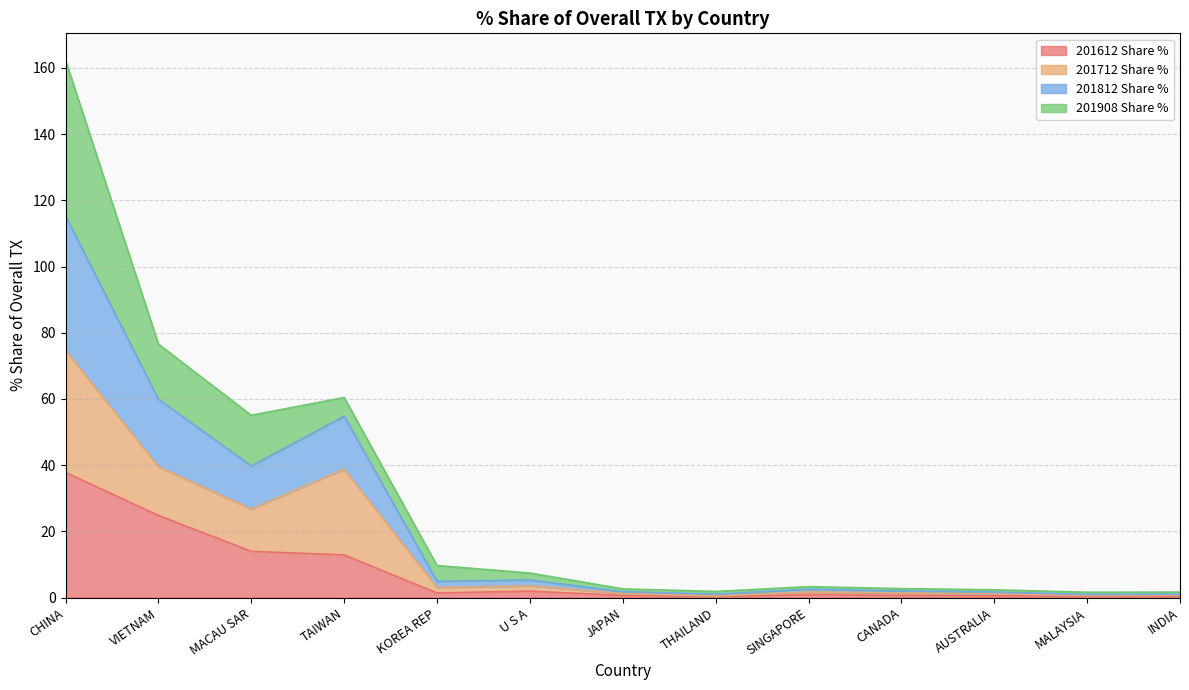

What is the highest value of the 201612 Share % series?

37.8